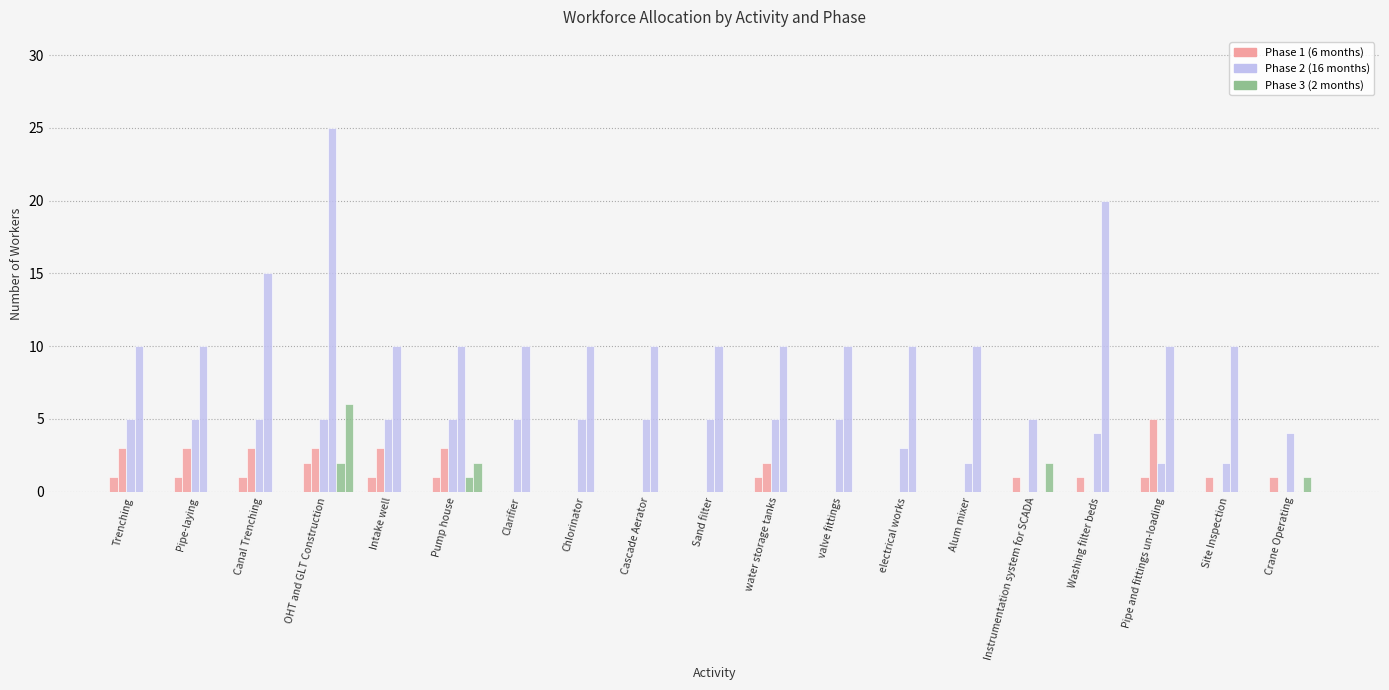

Reading left to right, what are all the values shown in this chart?

Phase1_Skilled: Trenching=1	Pipe-laying=1	Canal Trenching=1	OHT and GLT Construction=2	Intake well=1	Pump house=1	Clarifier=0	Chlorinator=0	Cascade Aerator=0	Sand filter=0	water storage tanks=1	valve fittings=0	electrical works=0	Alum mixer=0	Instrumentation system for SCADA=1	Washing filter beds=1	Pipe and fittings un-loading=1	Site Inspection=1	Crane Operating=1
Phase1_Unskilled: Trenching=3	Pipe-laying=3	Canal Trenching=3	OHT and GLT Construction=3	Intake well=3	Pump house=3	Clarifier=0	Chlorinator=0	Cascade Aerator=0	Sand filter=0	water storage tanks=2	valve fittings=0	electrical works=0	Alum mixer=0	Instrumentation system for SCADA=0	Washing filter beds=0	Pipe and fittings un-loading=5	Site Inspection=0	Crane Operating=0
Phase2_Skilled: Trenching=5	Pipe-laying=5	Canal Trenching=5	OHT and GLT Construction=5	Intake well=5	Pump house=5	Clarifier=5	Chlorinator=5	Cascade Aerator=5	Sand filter=5	water storage tanks=5	valve fittings=5	electrical works=3	Alum mixer=2	Instrumentation system for SCADA=5	Washing filter beds=4	Pipe and fittings un-loading=2	Site Inspection=2	Crane Operating=4
Phase2_Unskilled: Trenching=10	Pipe-laying=10	Canal Trenching=15	OHT and GLT Construction=25	Intake well=10	Pump house=10	Clarifier=10	Chlorinator=10	Cascade Aerator=10	Sand filter=10	water storage tanks=10	valve fittings=10	electrical works=10	Alum mixer=10	Instrumentation system for SCADA=0	Washing filter beds=20	Pipe and fittings un-loading=10	Site Inspection=10	Crane Operating=0
Phase3_Skilled: Trenching=0	Pipe-laying=0	Canal Trenching=0	OHT and GLT Construction=2	Intake well=0	Pump house=1	Clarifier=0	Chlorinator=0	Cascade Aerator=0	Sand filter=0	water storage tanks=0	valve fittings=0	electrical works=0	Alum mixer=0	Instrumentation system for SCADA=2	Washing filter beds=0	Pipe and fittings un-loading=0	Site Inspection=0	Crane Operating=1
Phase3_Unskilled: Trenching=0	Pipe-laying=0	Canal Trenching=0	OHT and GLT Construction=6	Intake well=0	Pump house=2	Clarifier=0	Chlorinator=0	Cascade Aerator=0	Sand filter=0	water storage tanks=0	valve fittings=0	electrical works=0	Alum mixer=0	Instrumentation system for SCADA=0	Washing filter beds=0	Pipe and fittings un-loading=0	Site Inspection=0	Crane Operating=0